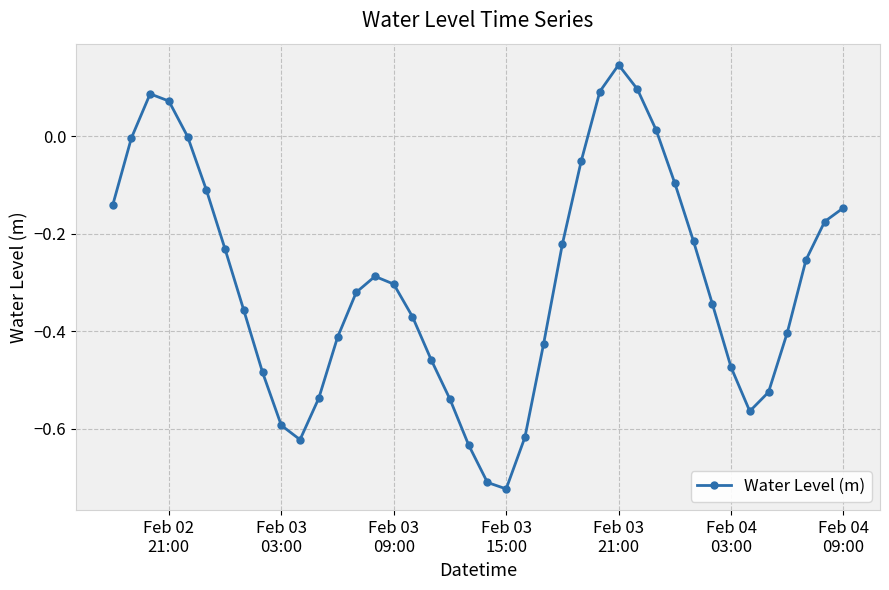

How many interior local valleys (lower than both neighbors) does the data have?

3